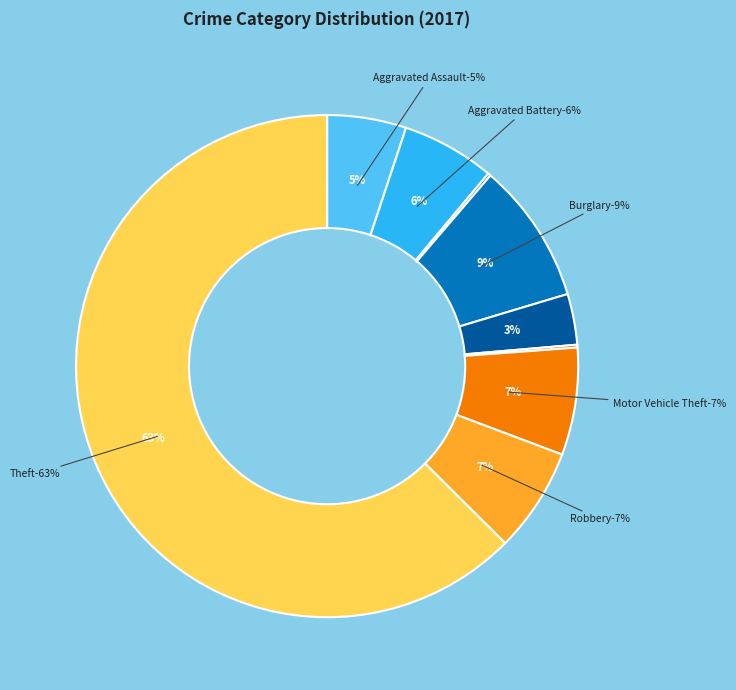

Is it true that Robbery is 20% of the pie?

False